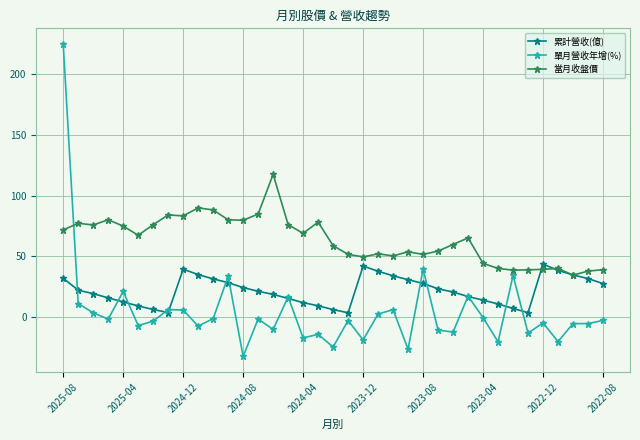

What is the maximum value shown in the chart?

225.0